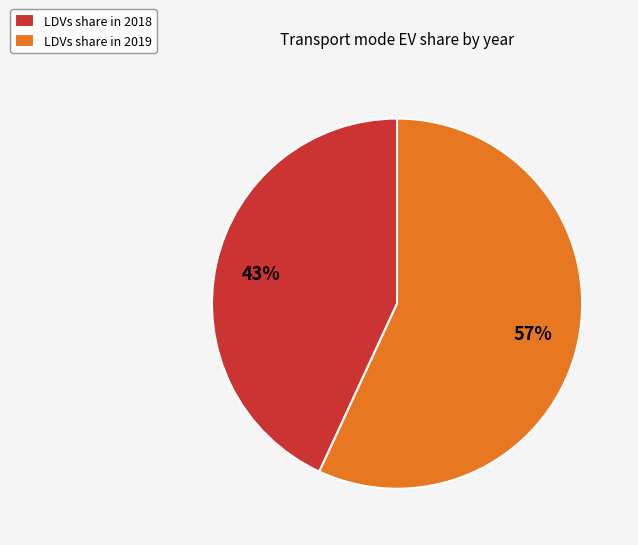

Count the number of slices in the pie.

2